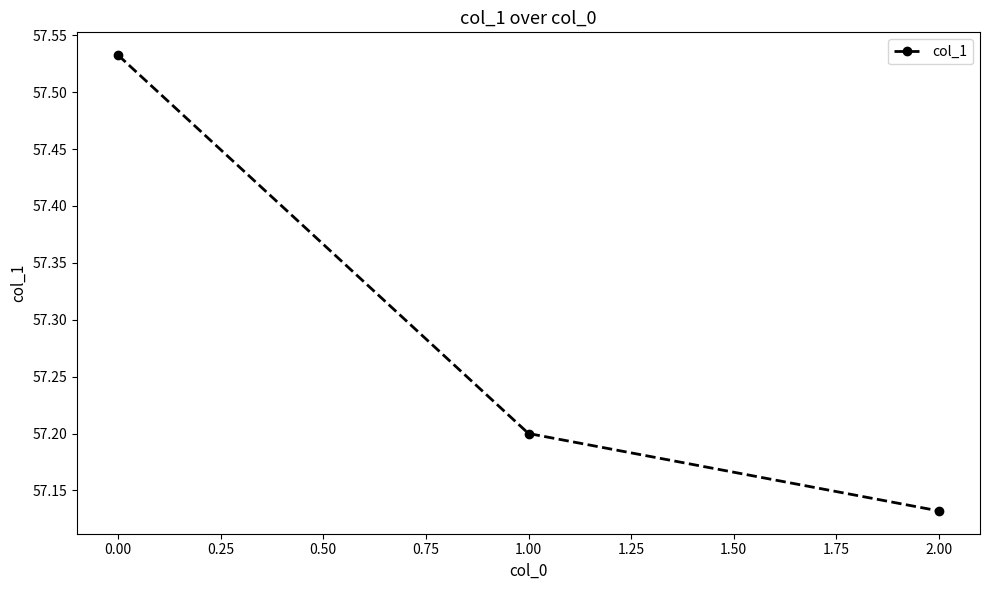

What is the difference between the maximum and second lowest values?

0.3